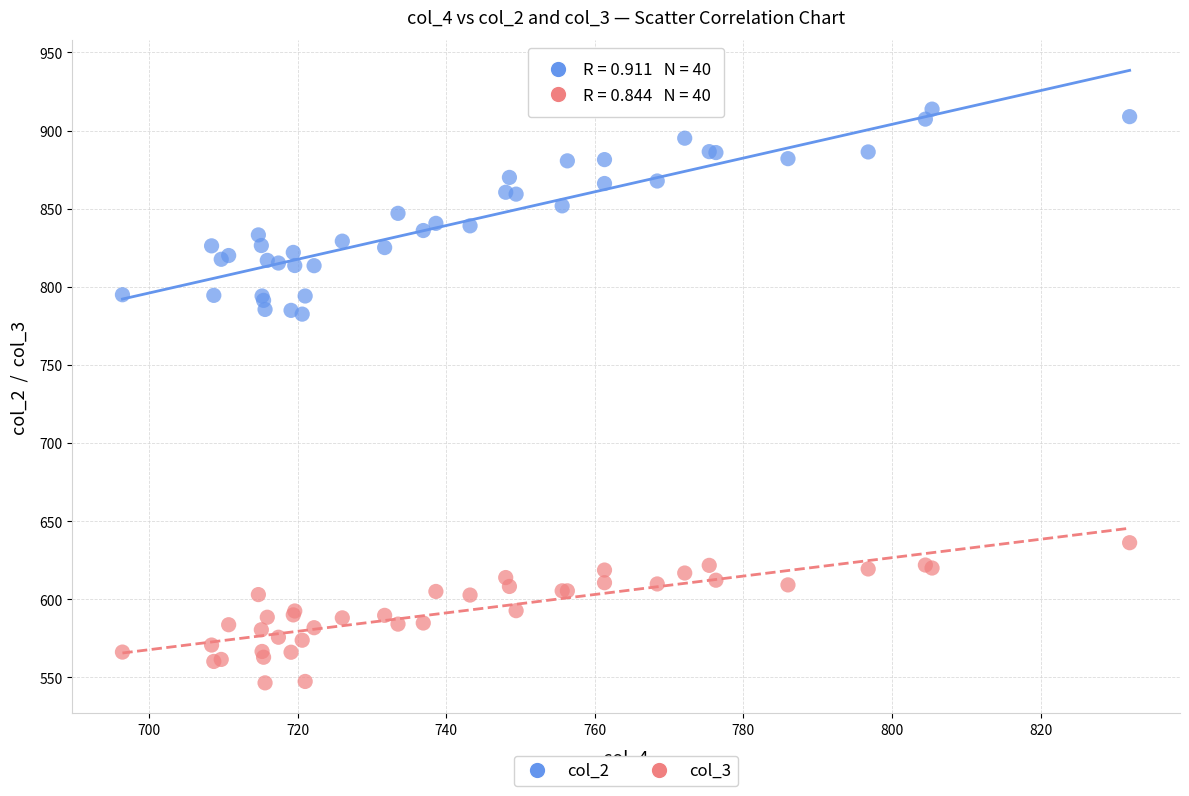

Which series has the widest spread of Y values?

col_2